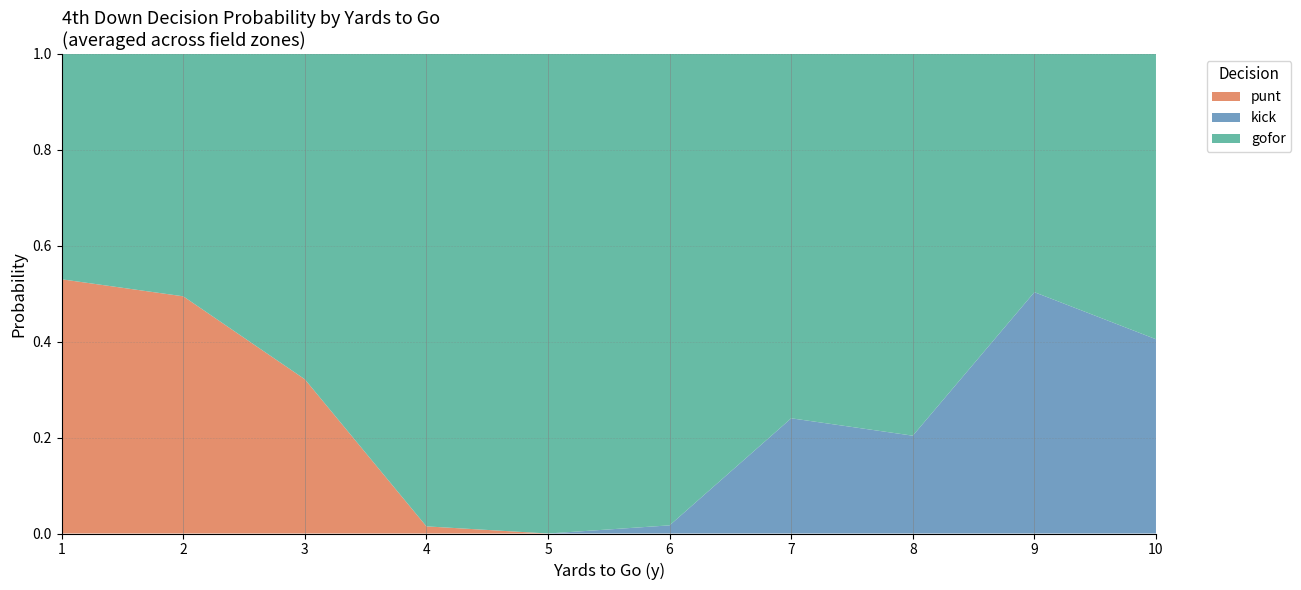

The punt series shows 0.3 at 6. True or false?

False